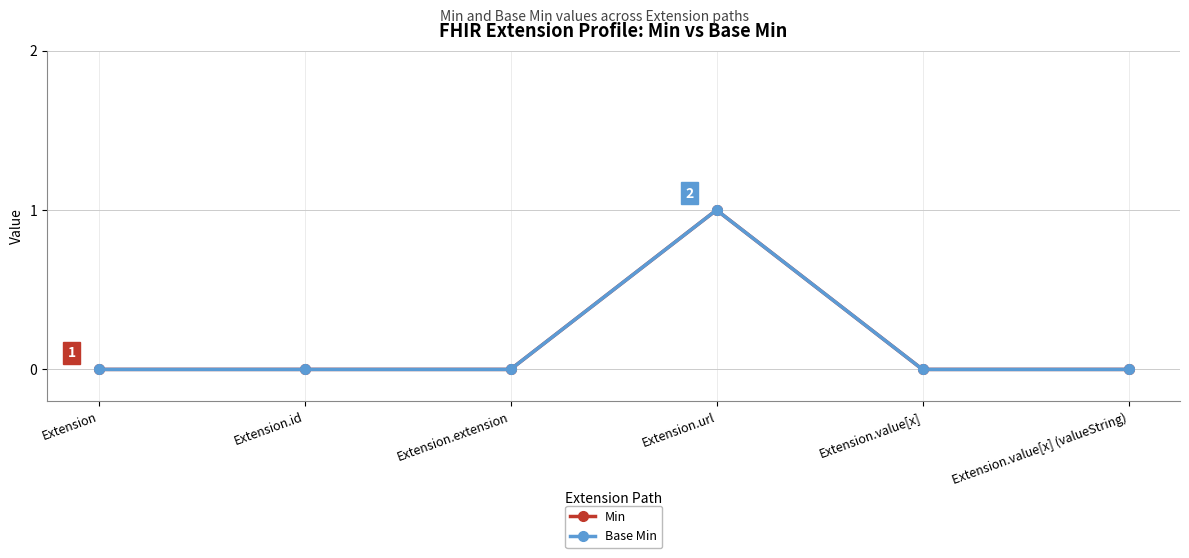

Which series has the largest range (max minus min)?

Min